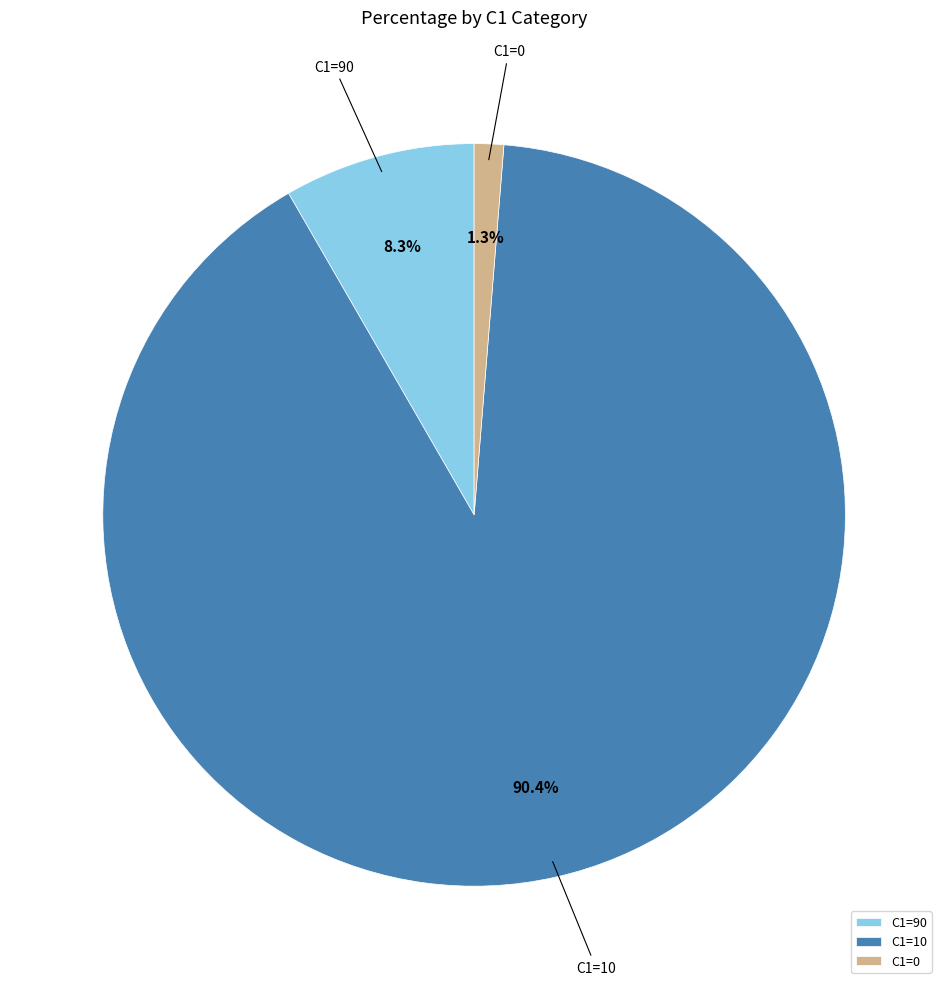

What is the total percentage of C1=10 and C1=90?

98.7%